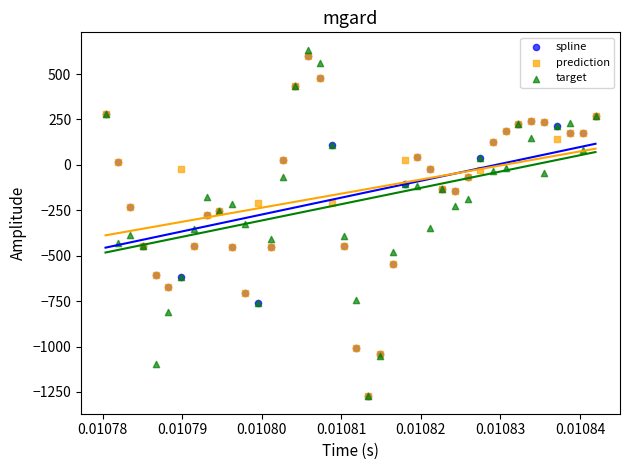

What are all the series names shown in the legend?

spline, prediction, target